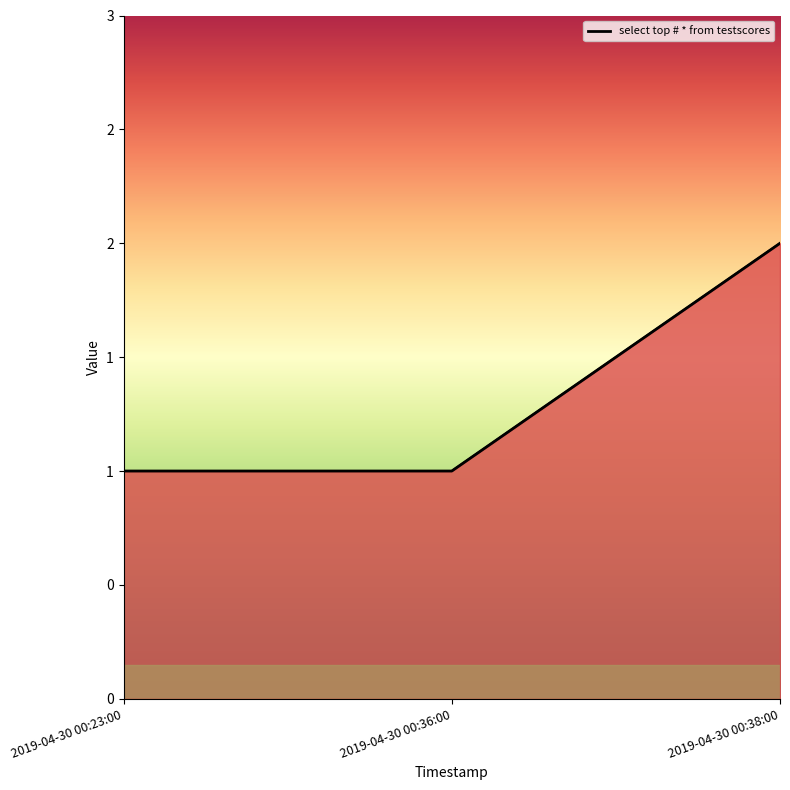

What position from the right is 2019-04-30 00:23:00?

3